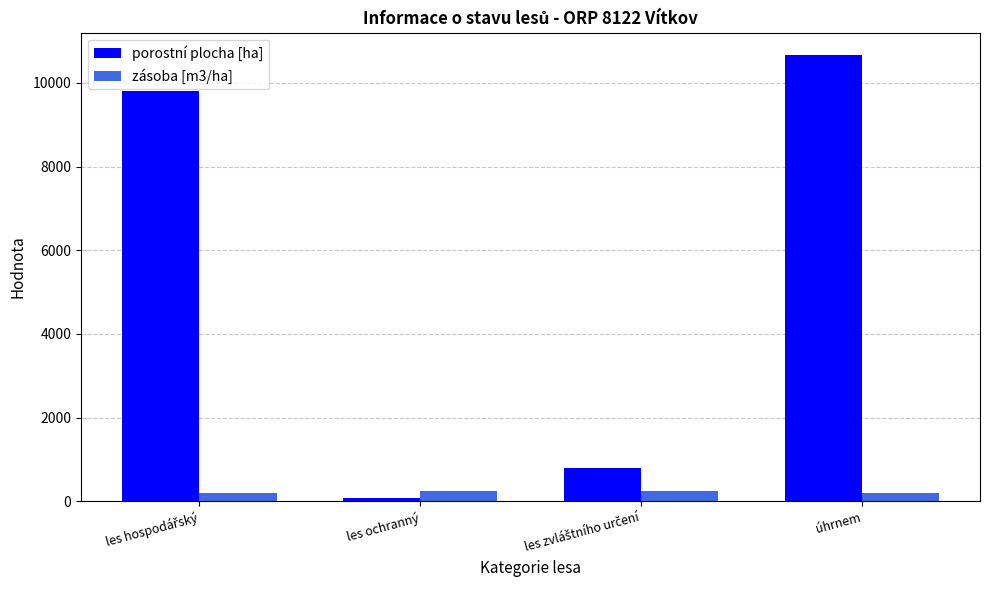

The porostní plocha [ha] series shows 10664.5 at úhrnem. True or false?

True